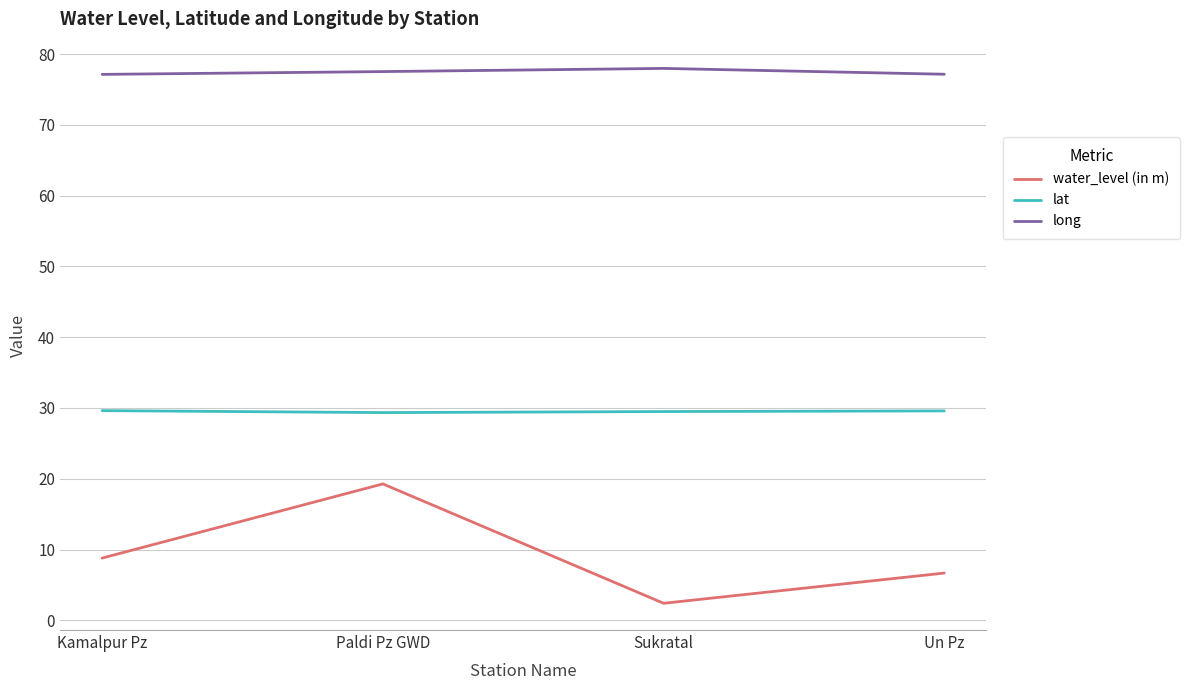

What is the approximate value of lat at Un Pz?

29.6